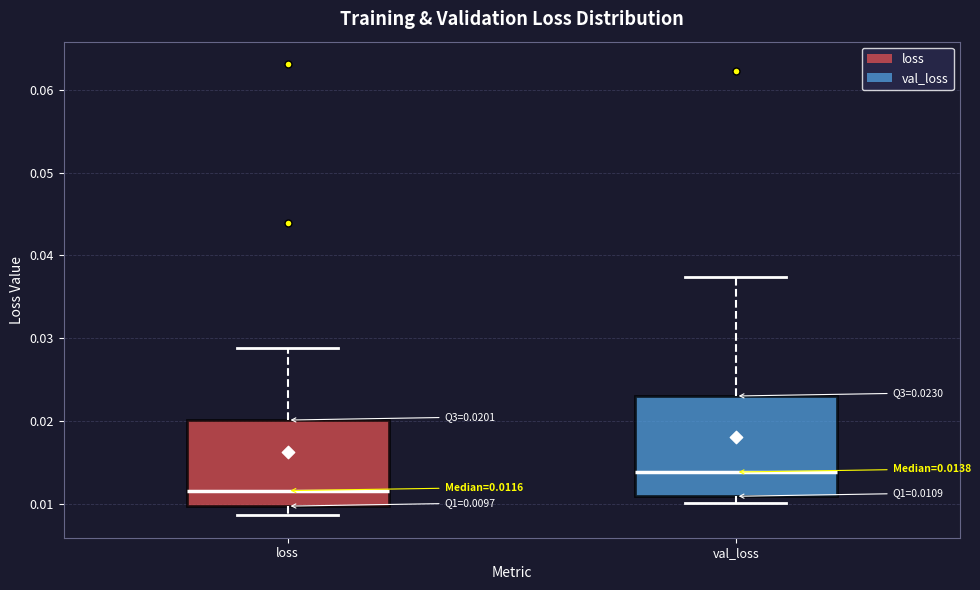

Which box has the lowest median line?

loss